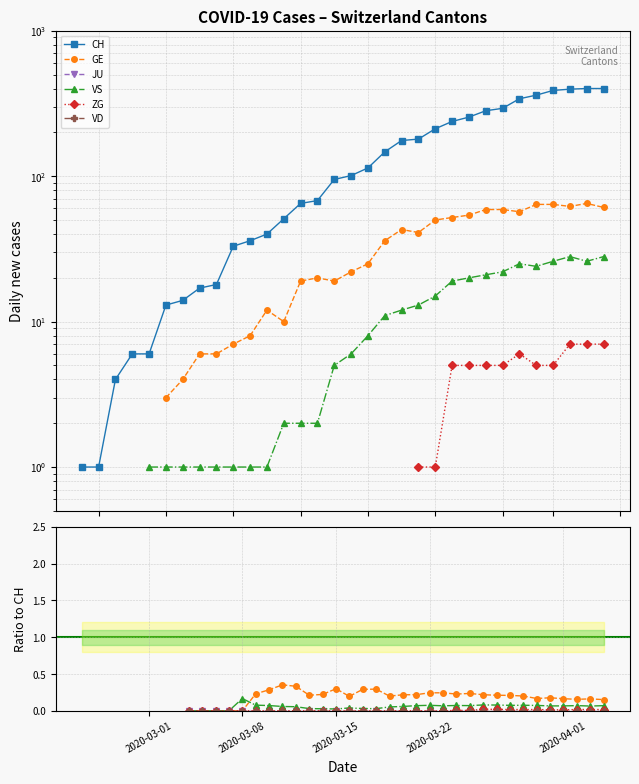

The value of VS at 18 is 0.0. True or false?

False